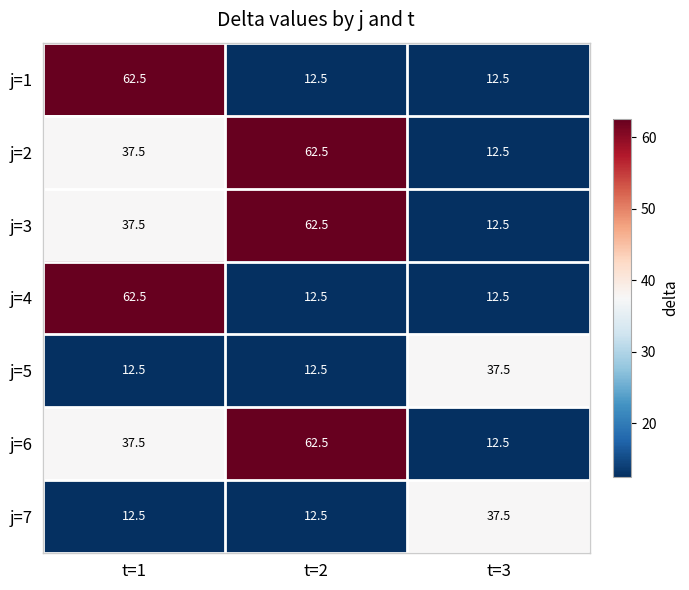

At which label is j=2 closest to 37?

t=1